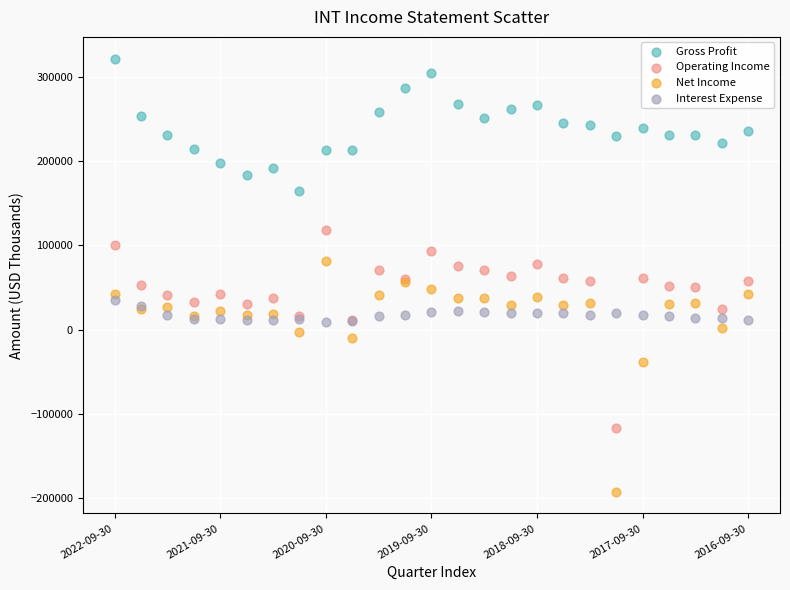

Which series reaches the maximum Y coordinate?

Gross Profit